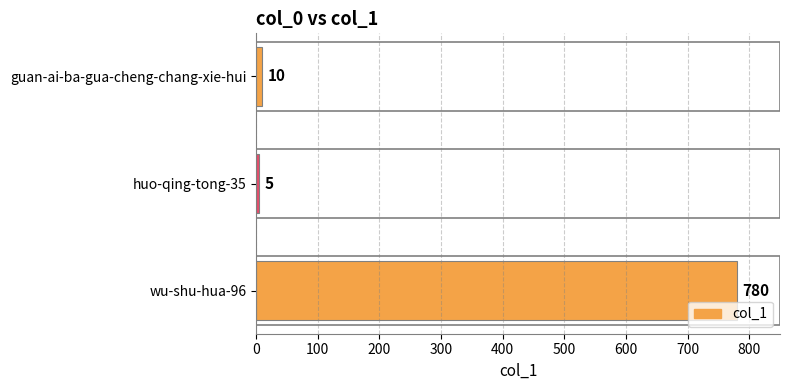

Reading top to bottom, extract all data points from this chart.

10	5	780